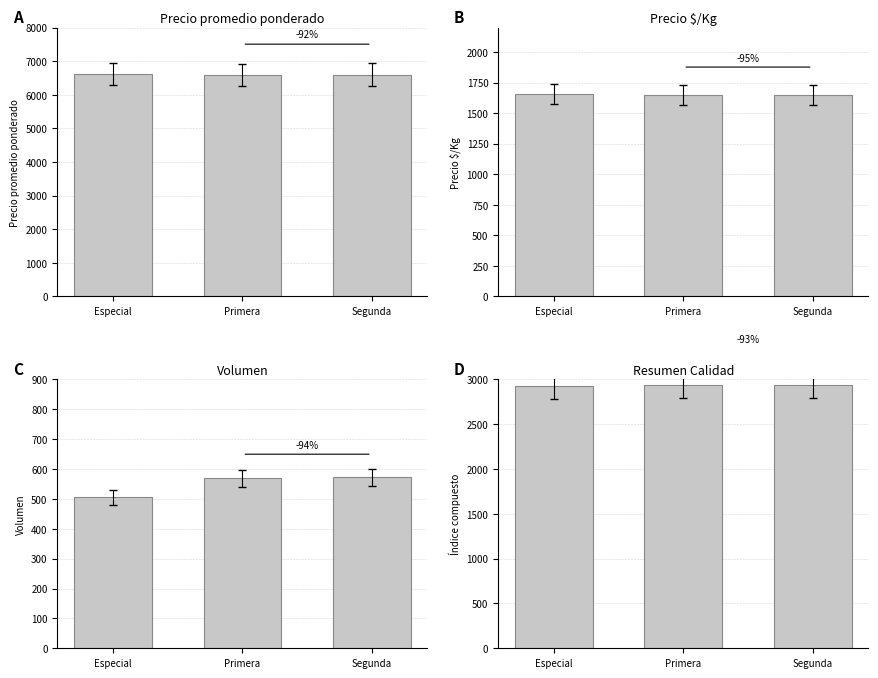

Which category has the highest value in the Precio promedio ponderado series?

Especial